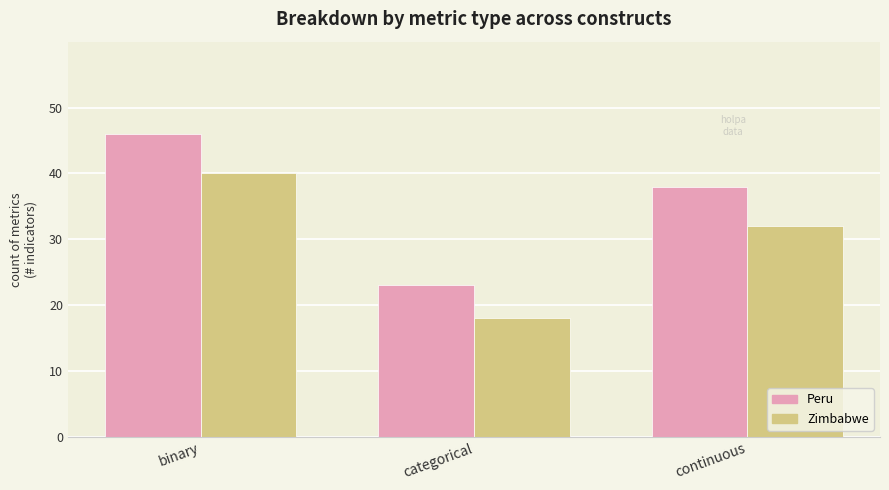

What is the label of the 2nd bar from the left?

categorical